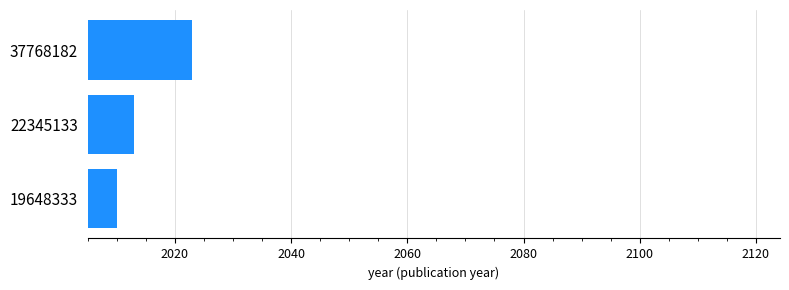

Are the bars horizontal?

Yes